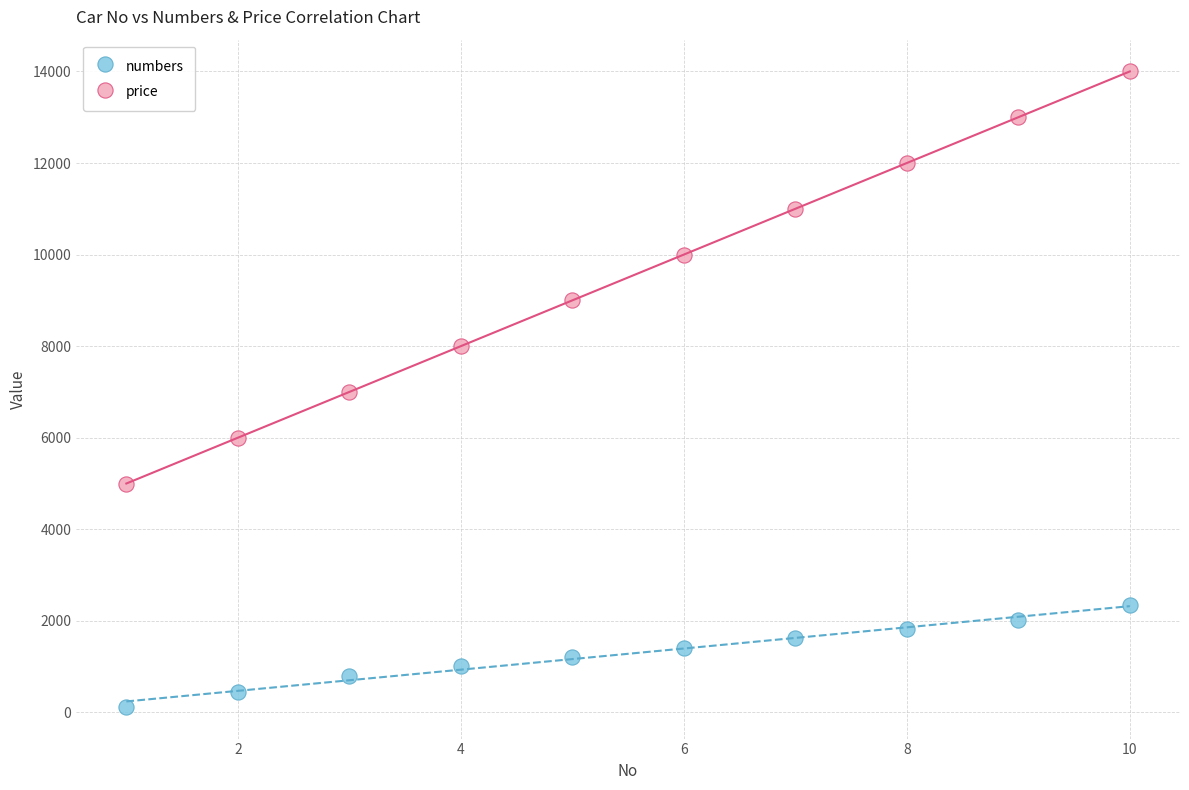

Across all data points, what is the range of X values (max minus min)?

9